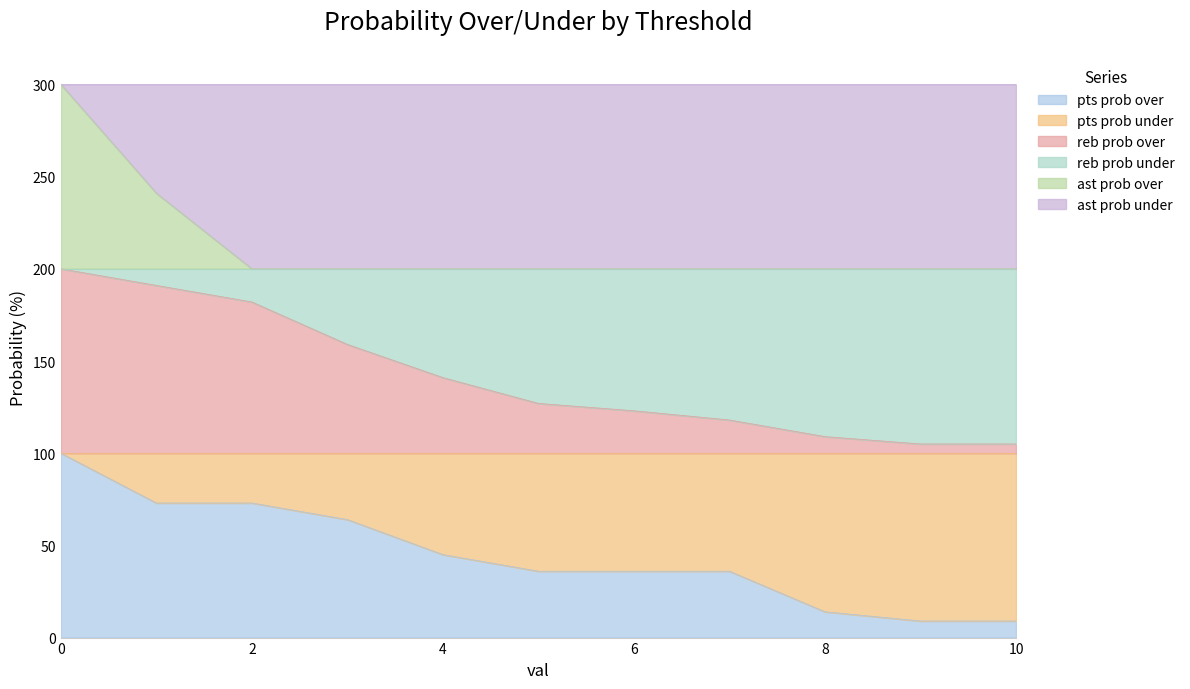

At which category does the chart reach its minimum across all series?

9